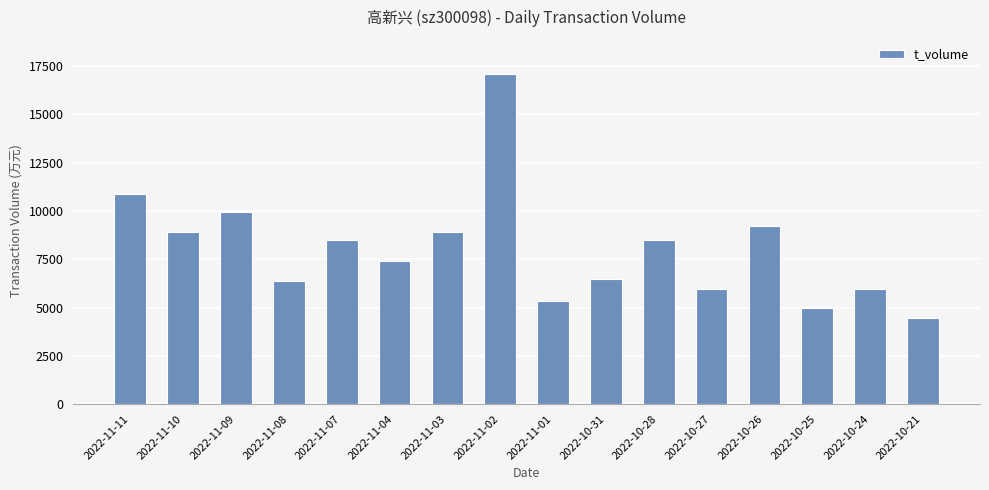

How many data points are less than 8471?

8